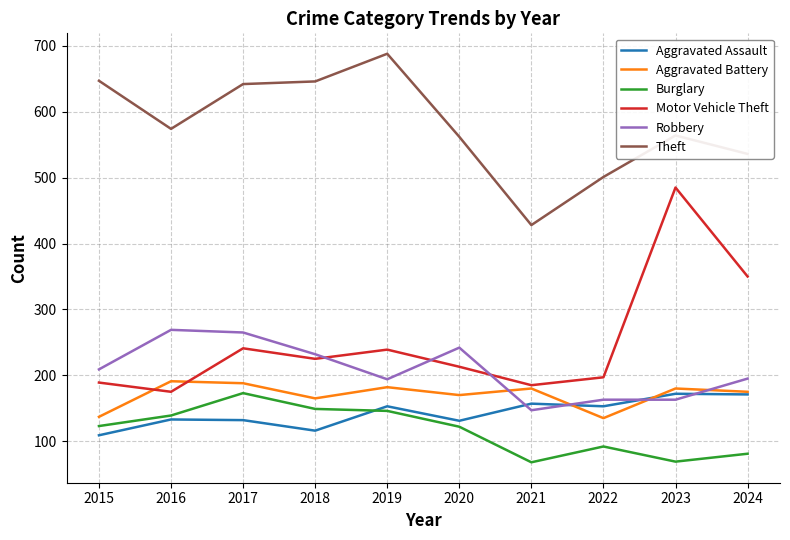

Which series has the widest spread of values?

Motor Vehicle Theft